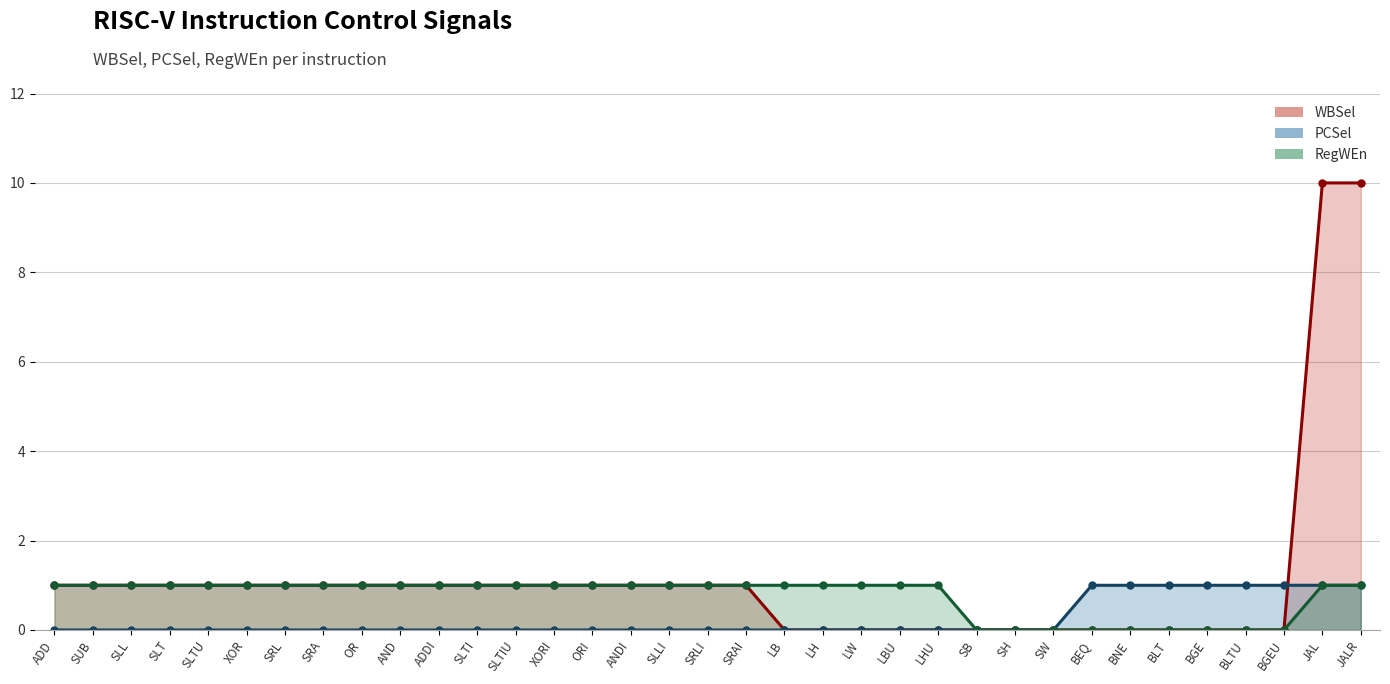

What is the average value of the RegWEn_line series?

1